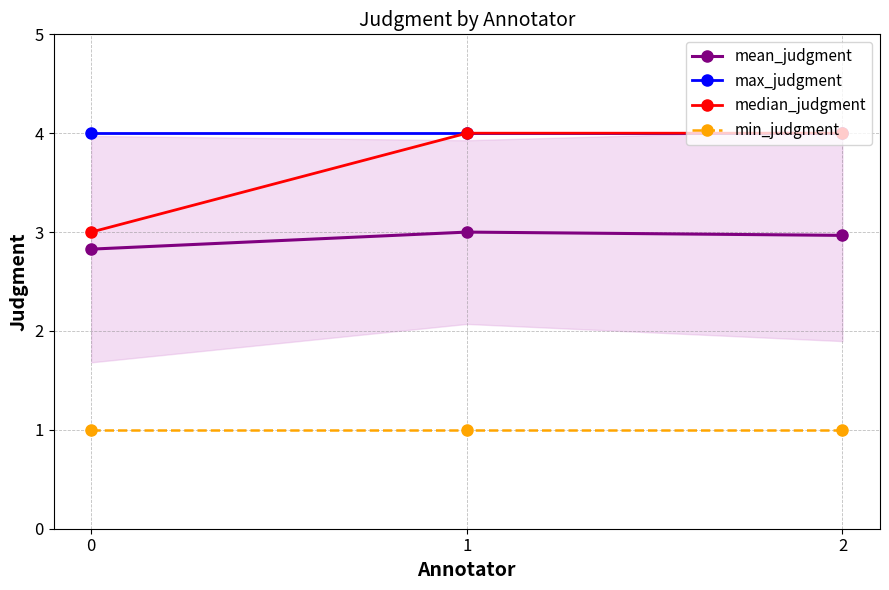

Is it true that max_judgment equals 4.0 at 2?

True